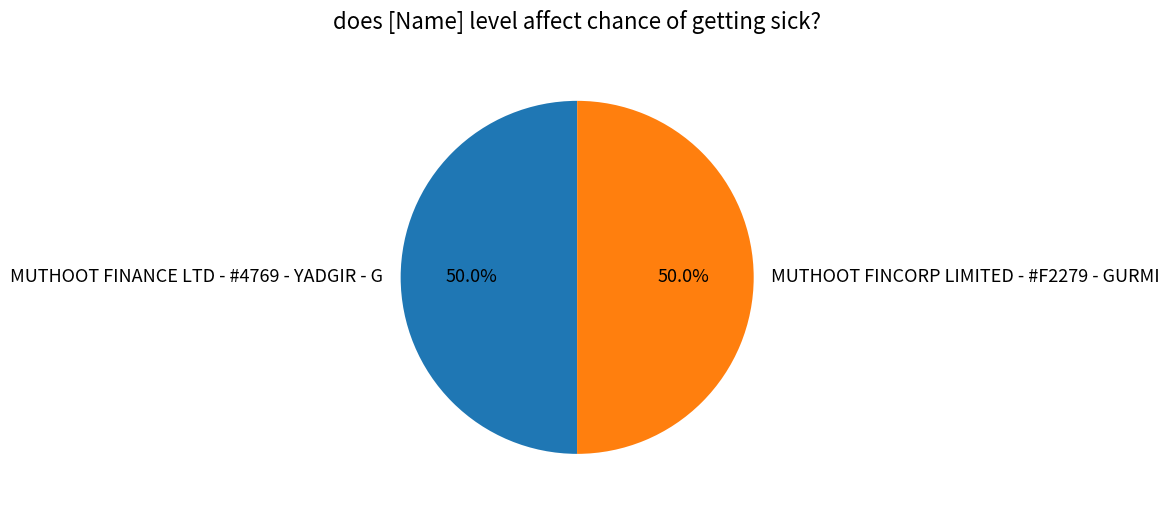

Approximately how many times larger is the value at MUTHOOT FINCORP LIMITED - #F2279 - GURMI compared to MUTHOOT FINANCE LTD - #4769 - YADGIR - G?

1.0